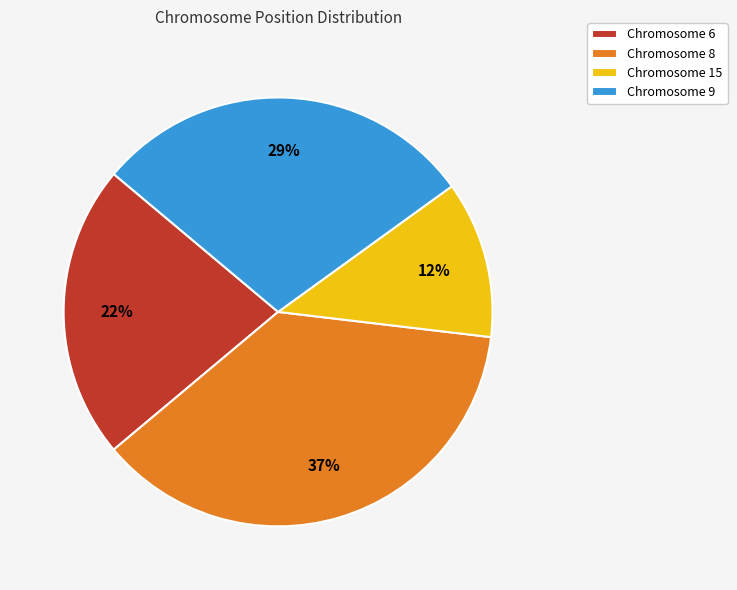

Which category has the biggest portion of the pie?

Chromosome 8